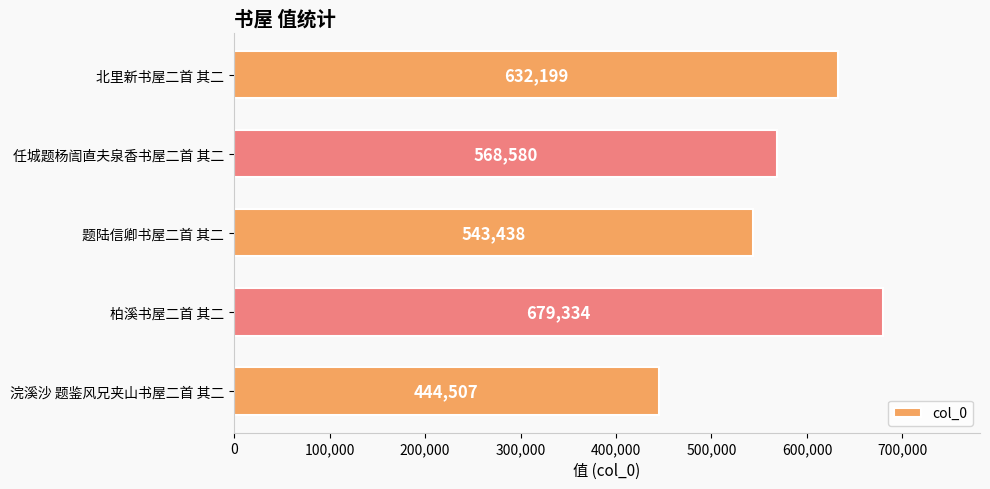

Which category has the highest value across all series?

柏溪书屋二首 其二